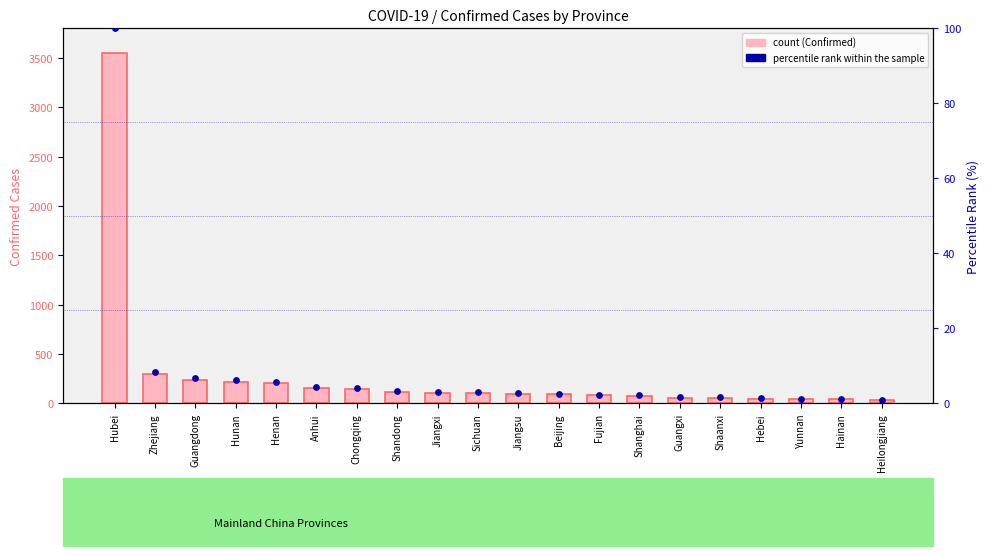

At which category is the sum across all series the highest?

Hubei